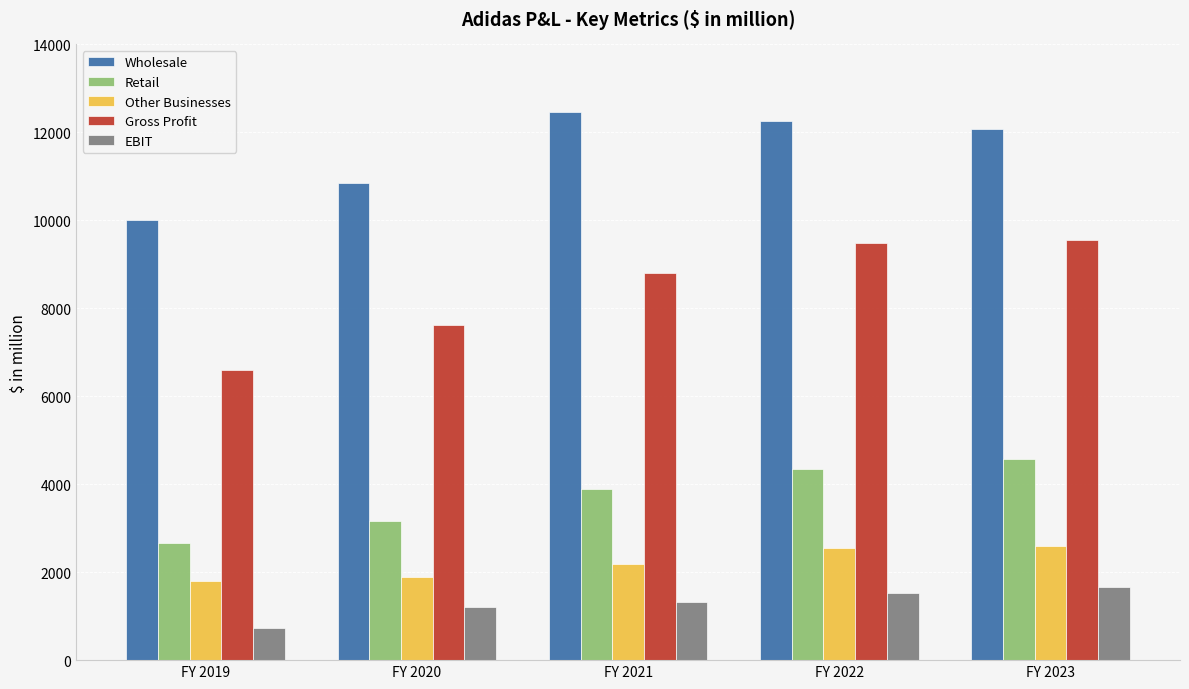

At which label is EBIT closest to 1198?

FY 2020